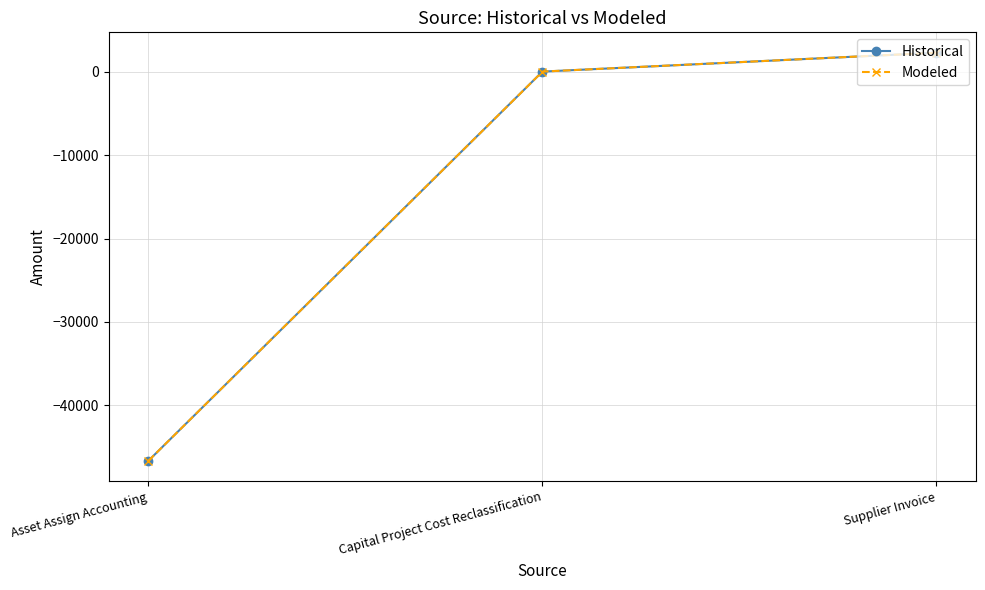

Which has a higher value, Capital Project Cost Reclassification or Supplier Invoice?

Supplier Invoice